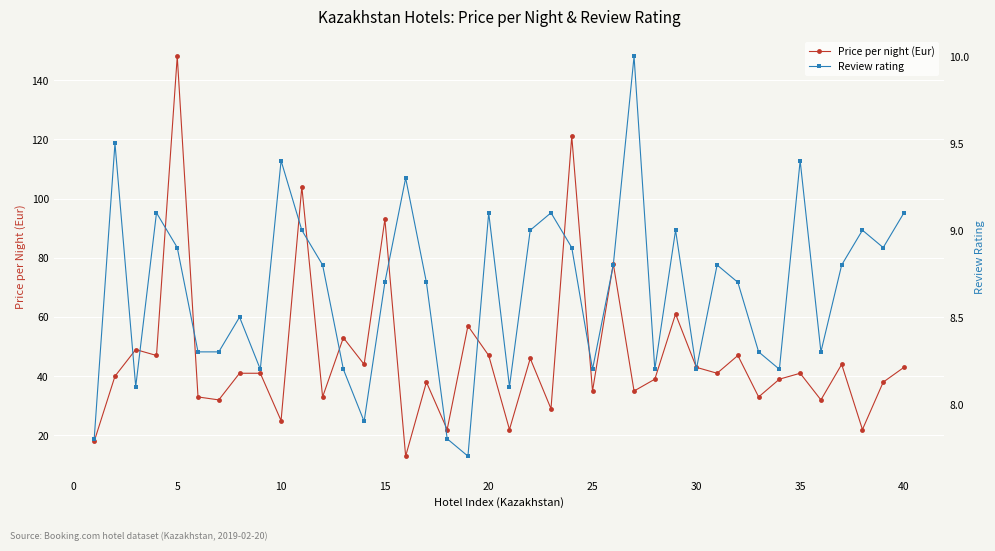

Is it true that Price per night (Eur) equals 132 at 15?

False